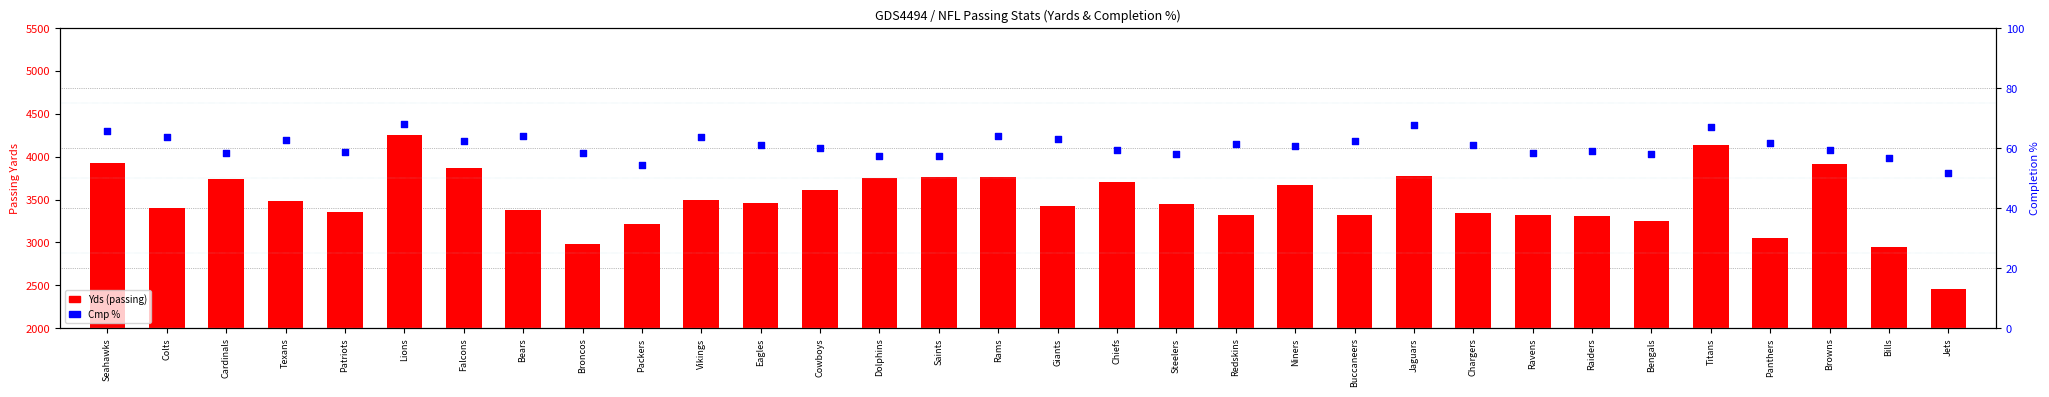

At which category is the sum across all series the highest?

Lions